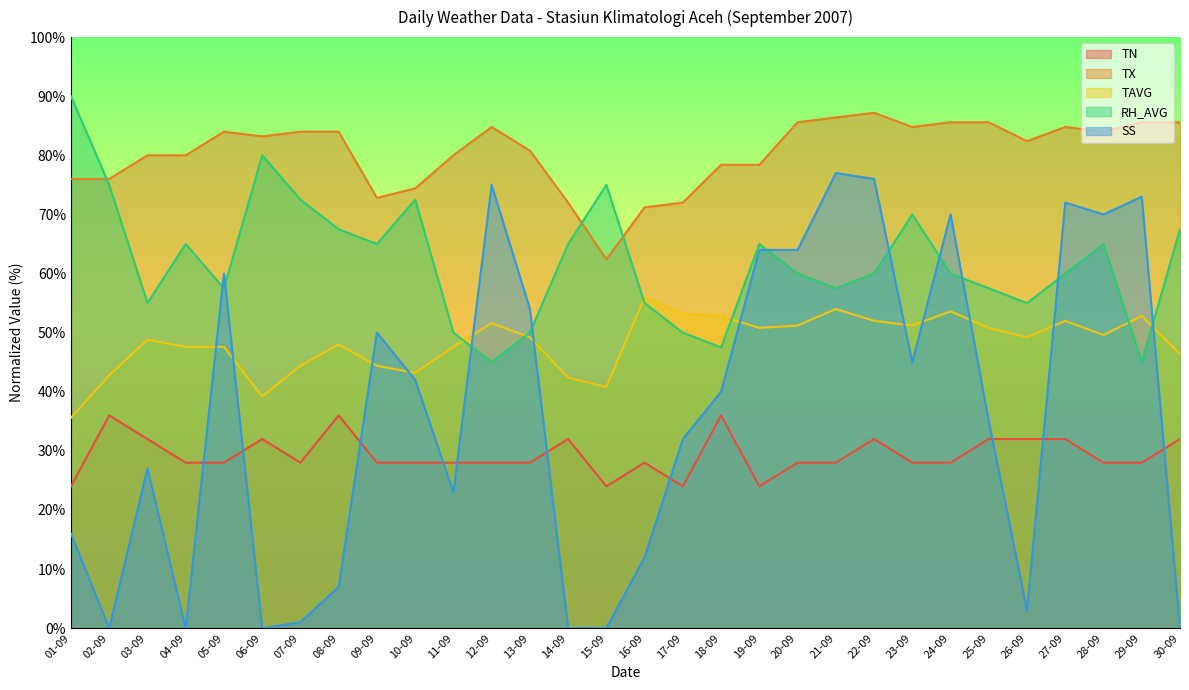

In RH_AVG, how many points are lower than both neighbors (excluding endpoints)?

8